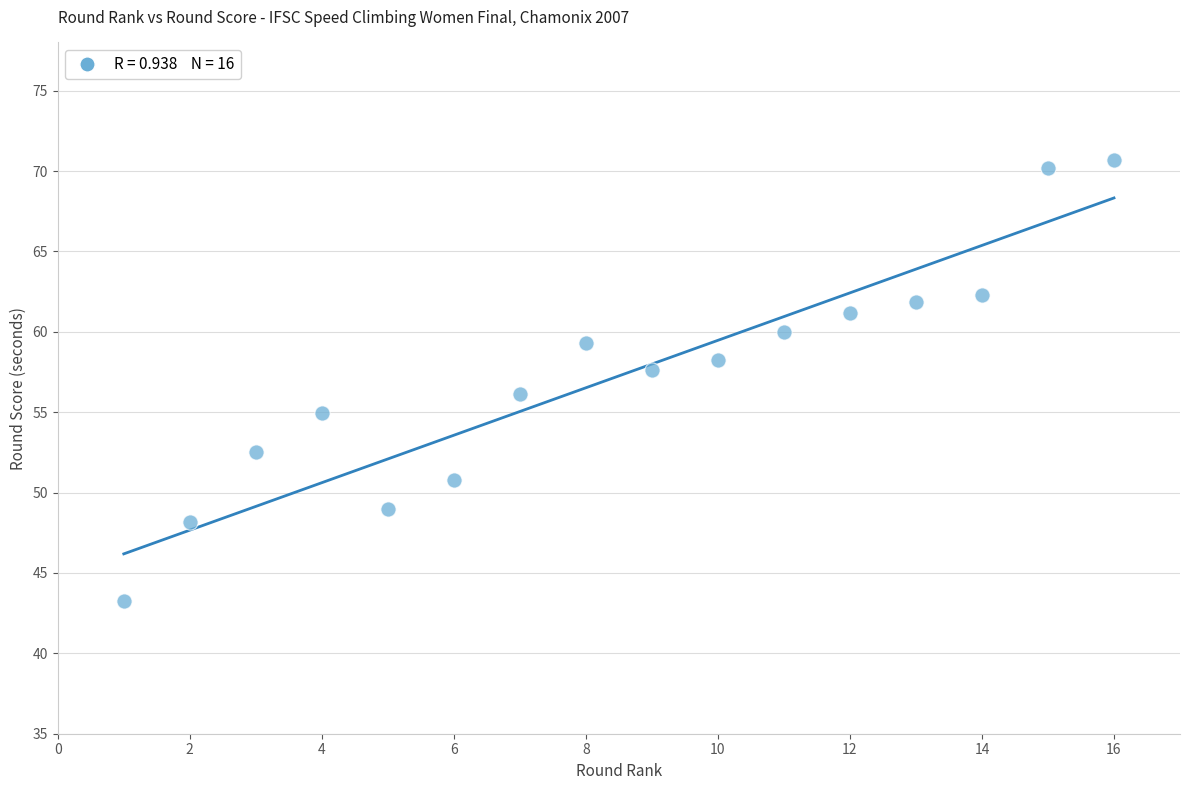

What is the range of X values (max minus min)?

15.0